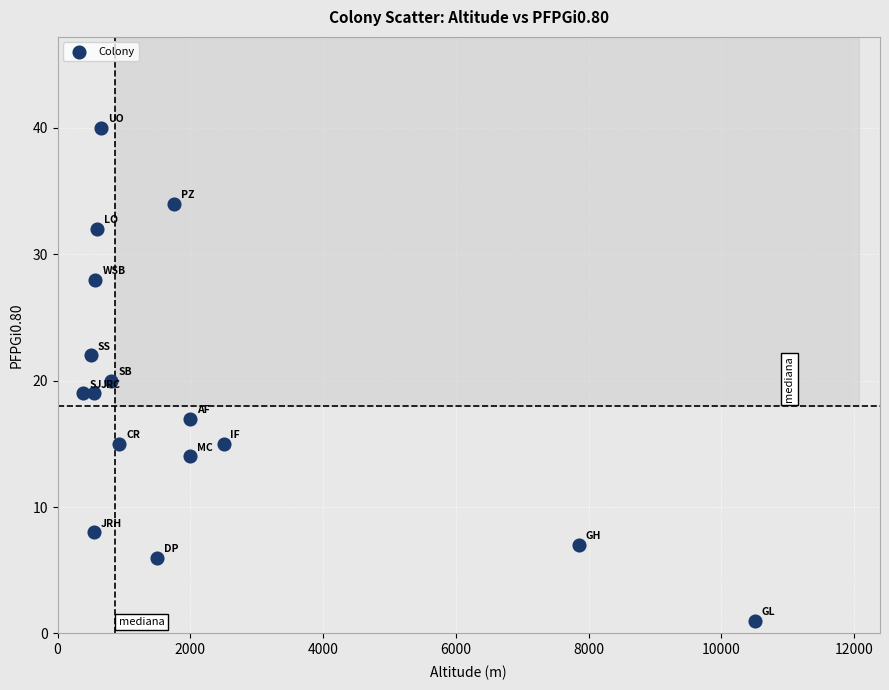

What is the range of X values (max minus min)?

10120